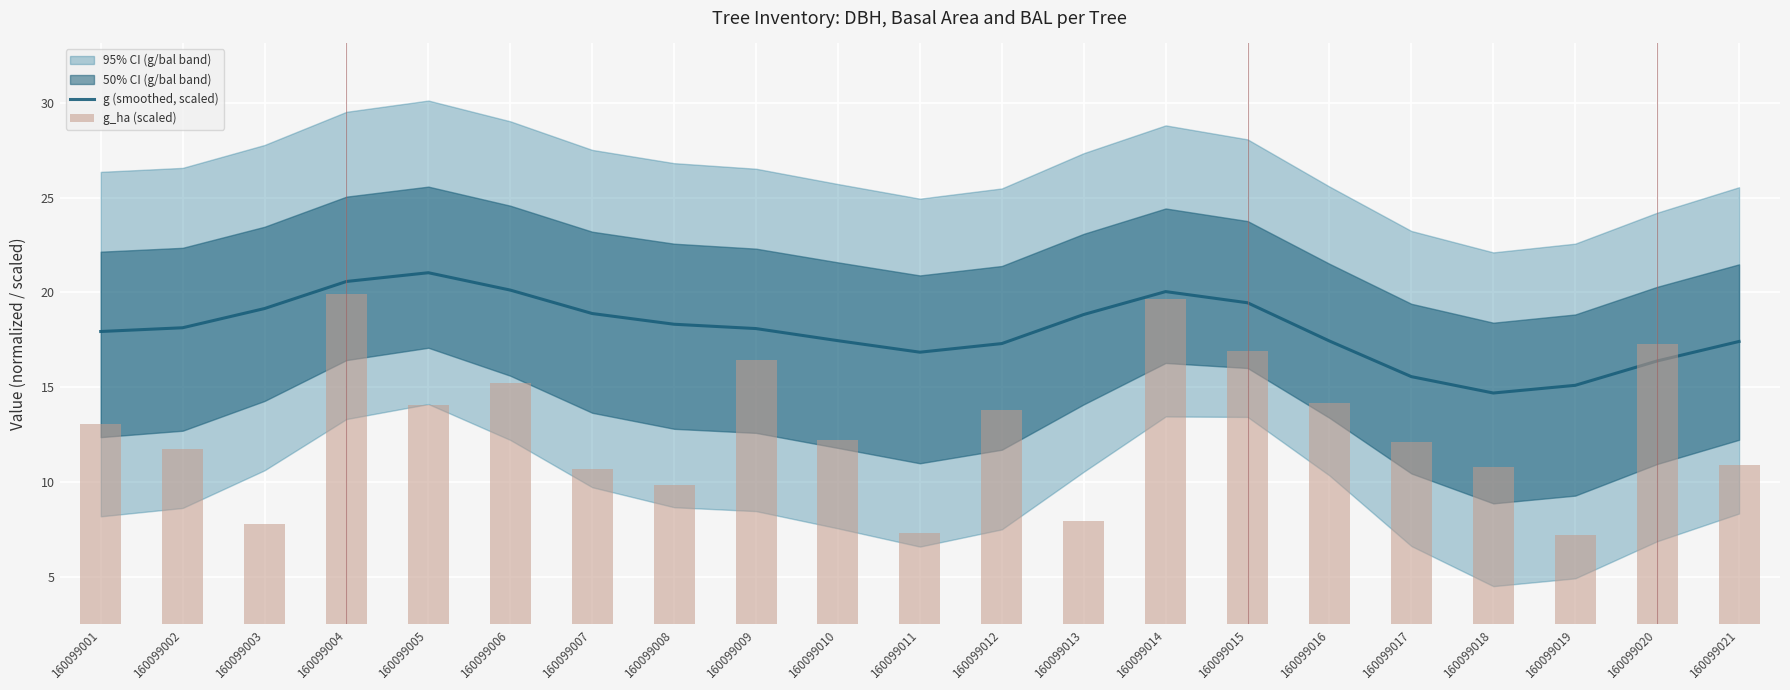

At which label does g (smoothed, scaled) reach its minimum?

160099018